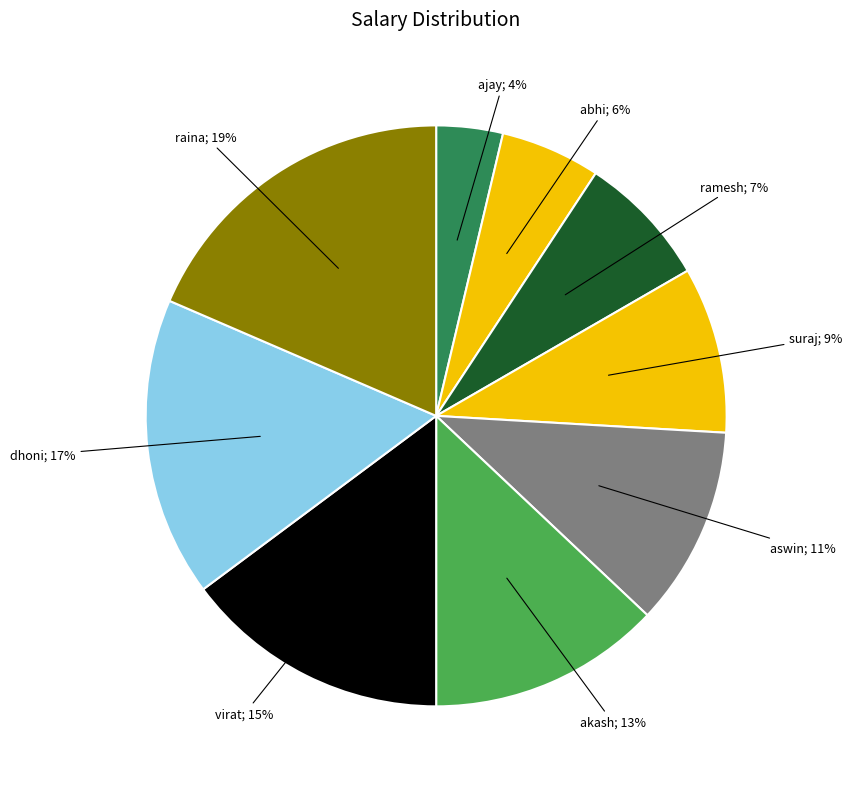

Rank the categories by value from lowest to highest.

ajay, abhi, ramesh, suraj, aswin, akash, virat, dhoni, raina